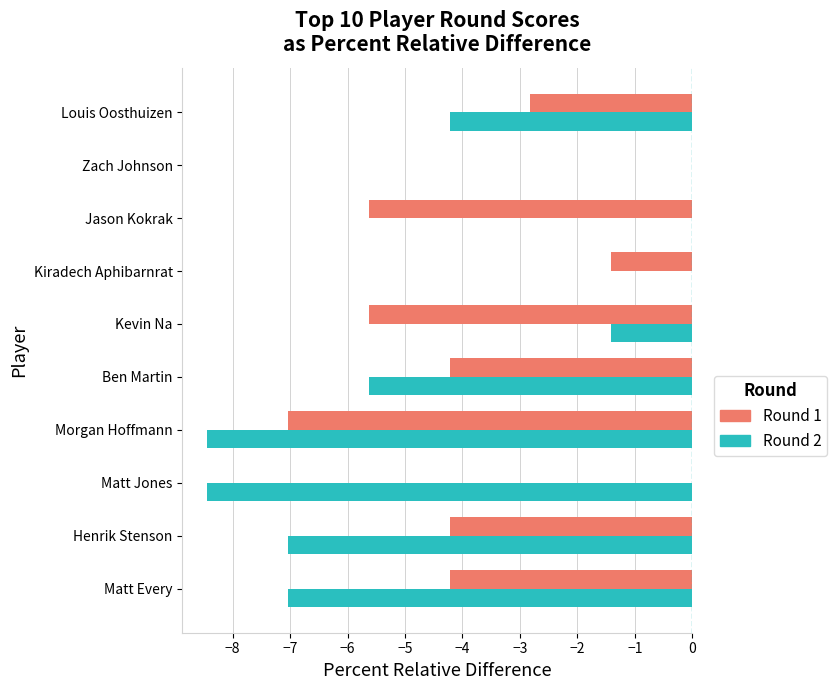

How many values in the Round 2 series exceed -4?

4